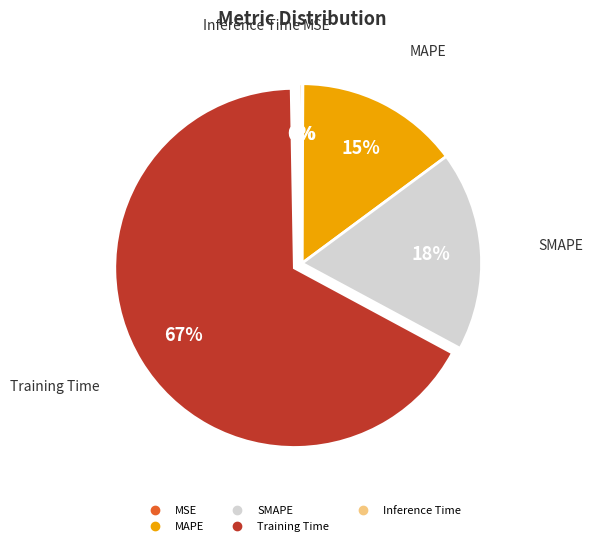

What is the largest slice in the pie chart?

Training Time